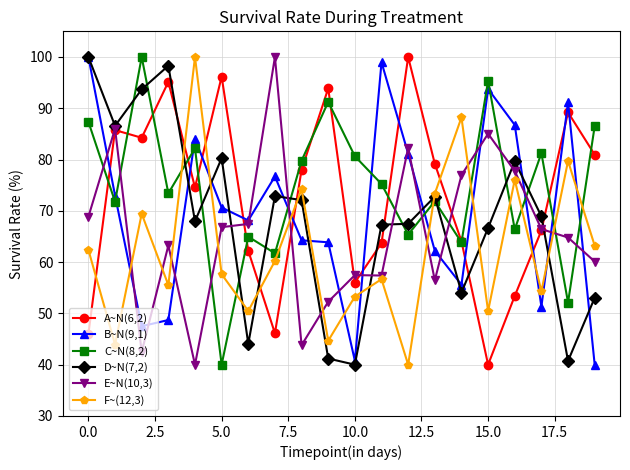

How many interior local peaks does the C~N(8,2) series have?

7